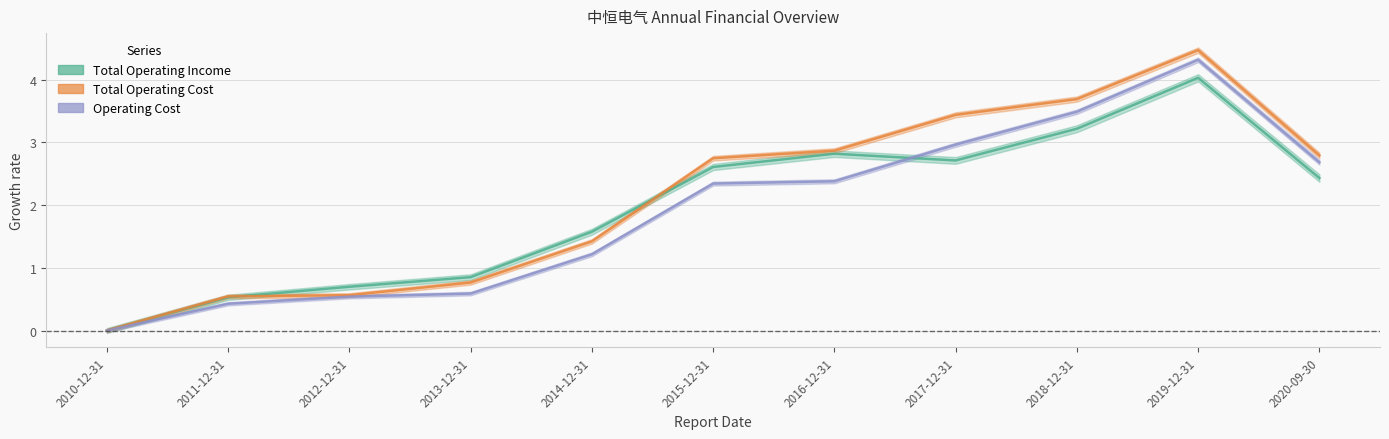

Where do TOTAL_OPERATE_INCOME and OPERATE_COST first cross each other?

2016-12-31 and 2017-12-31